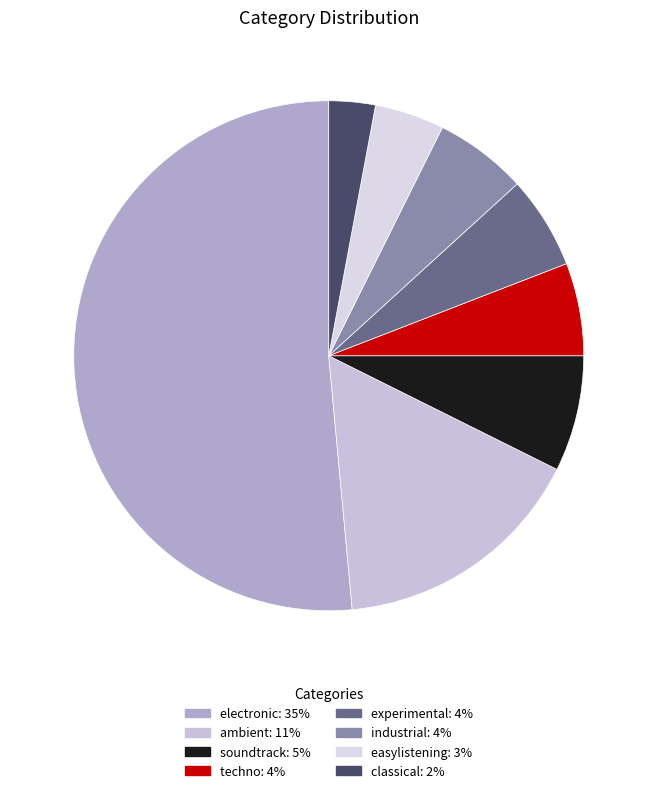

Count the number of slices in the pie.

8